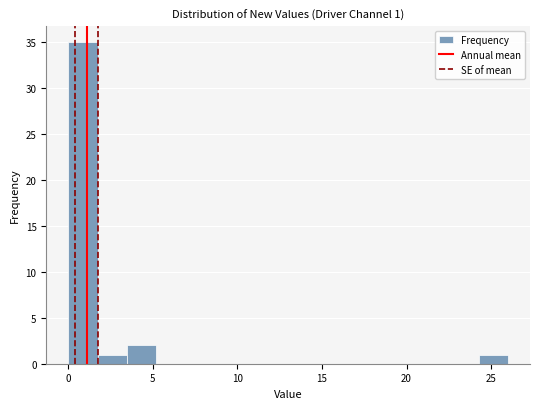

Read against the x-axis, roughly where is the centre of the tallest bar?

1.0